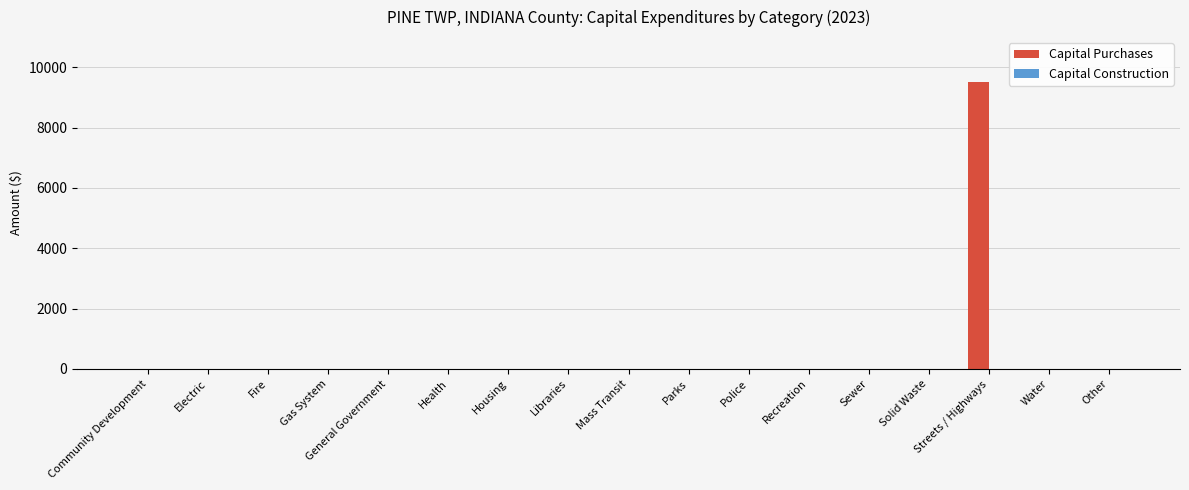

Count the number of categories in the chart.

17